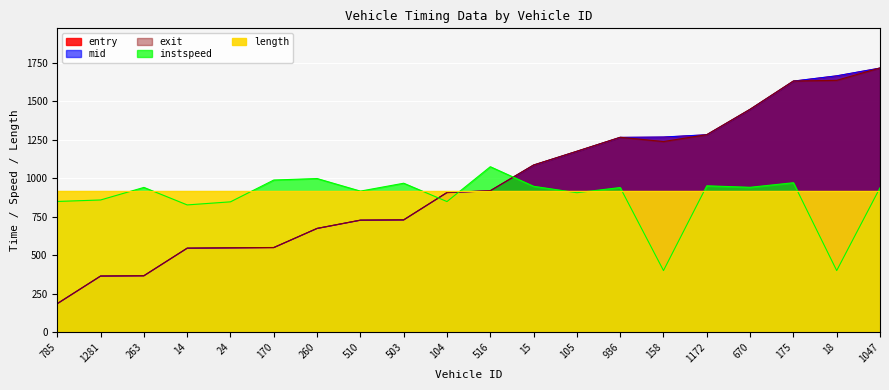

True or false: exit and mid cross at least once.

True